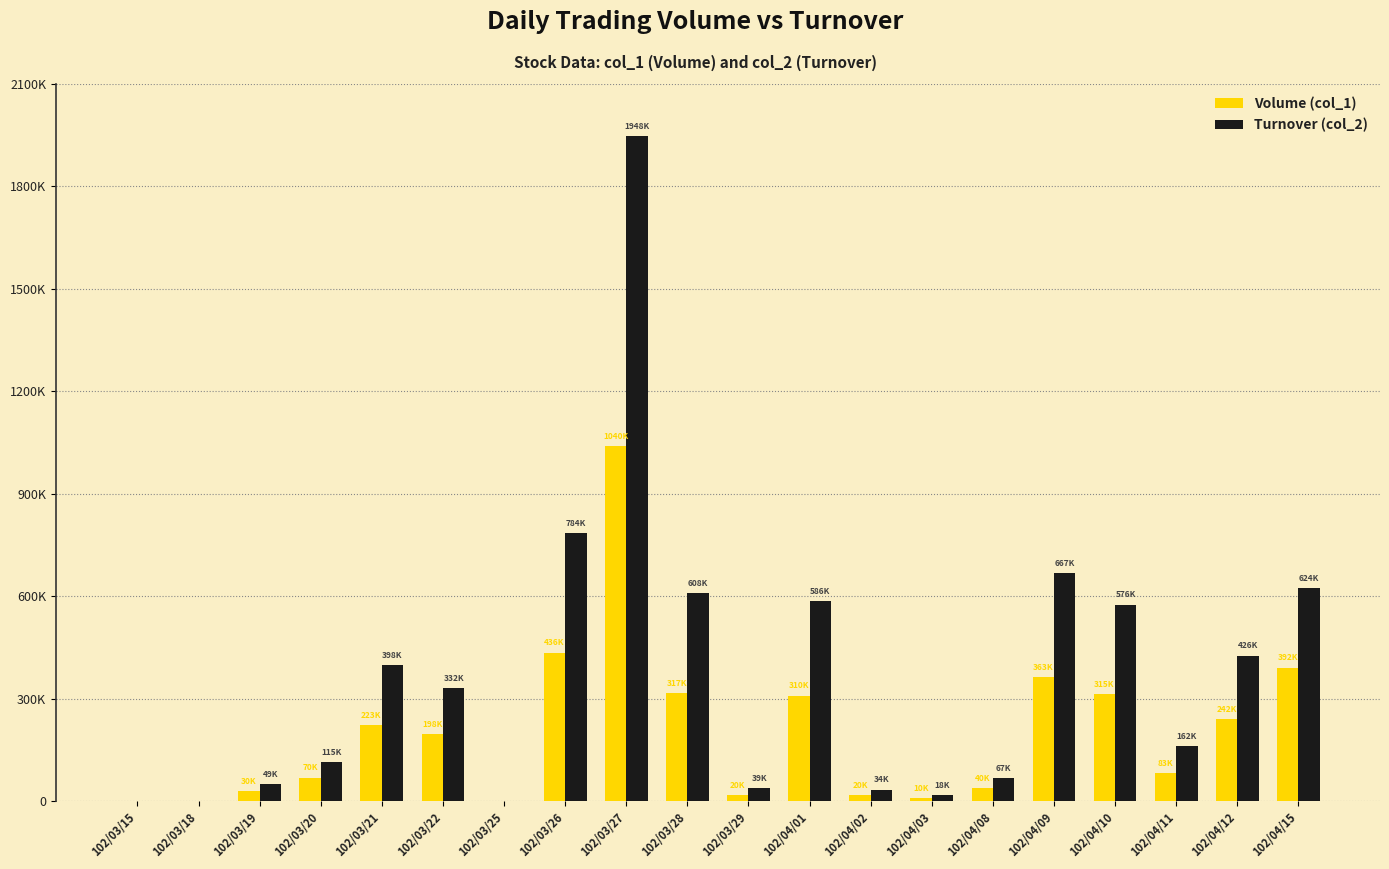

What are all the series names shown in the legend?

Volume (col_1), Turnover (col_2)